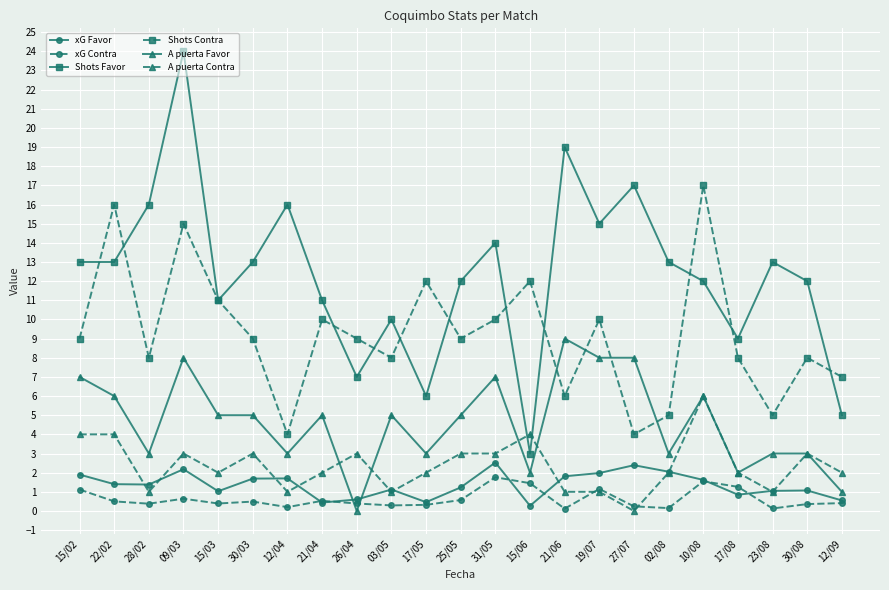

How many lines are shown in the chart?

6